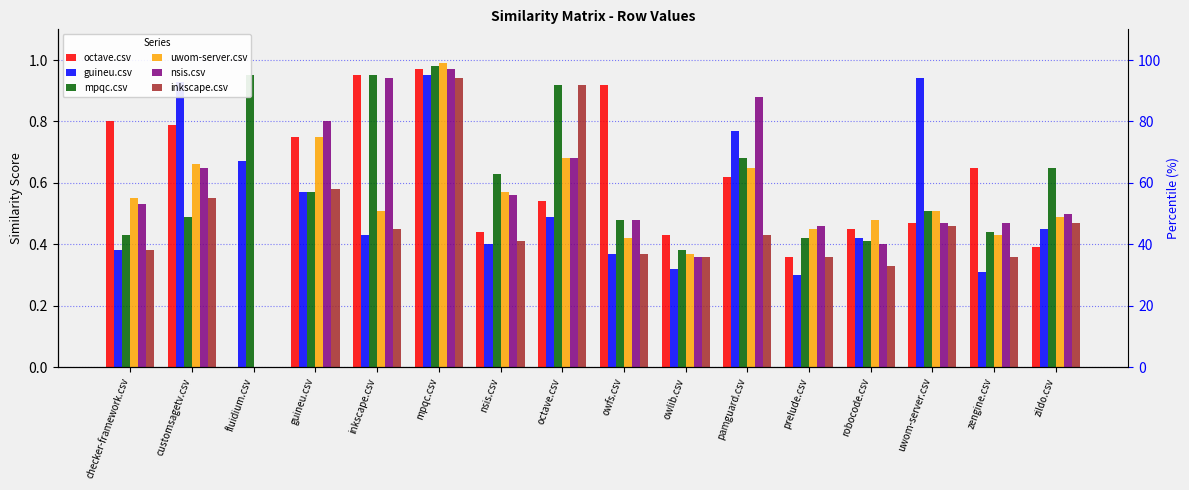

What position from the left is octave.csv?

8